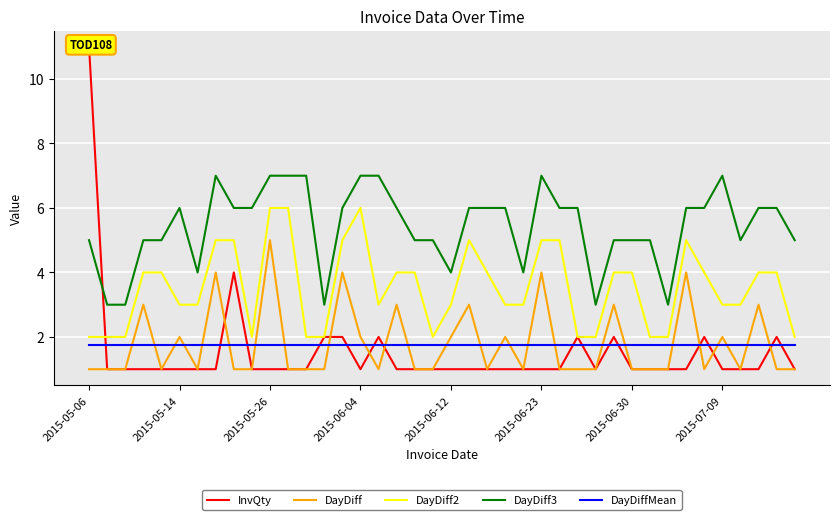

Count the number of categories in the chart.

40